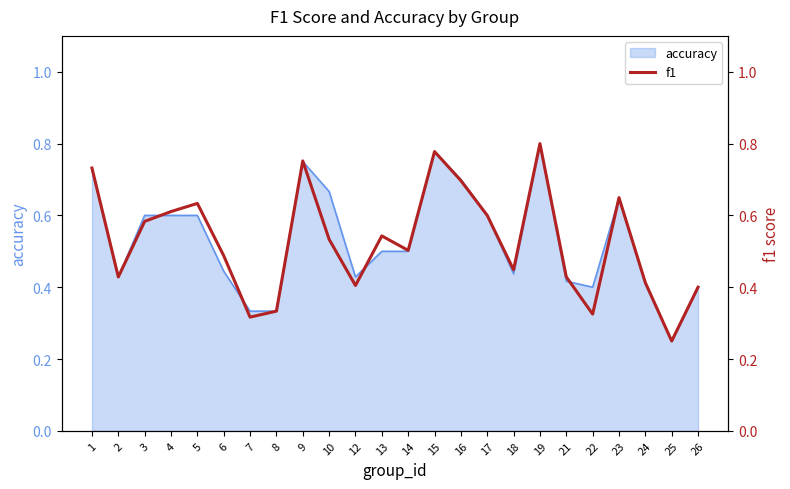

Is it true that the value at 19 is 1.1?

False